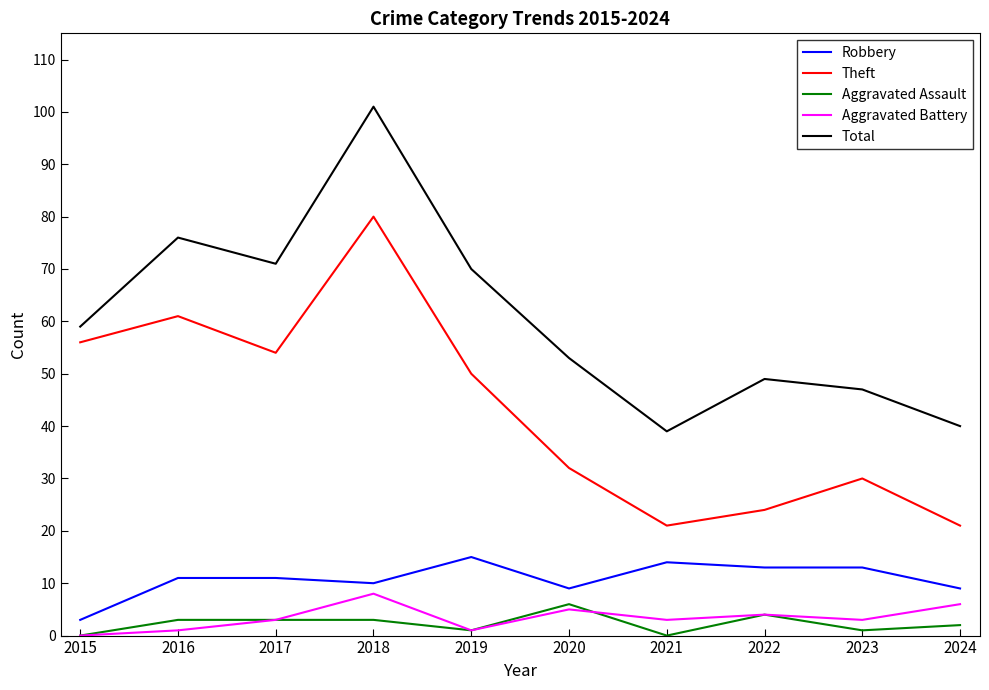

Which series changed the most between 2015 and 2018?

Total